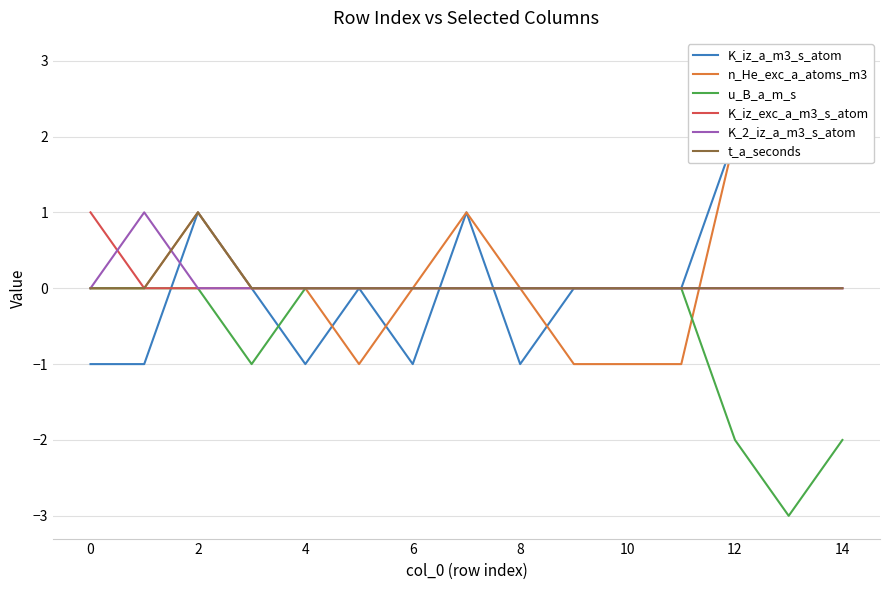

How many series are shown in this chart?

6